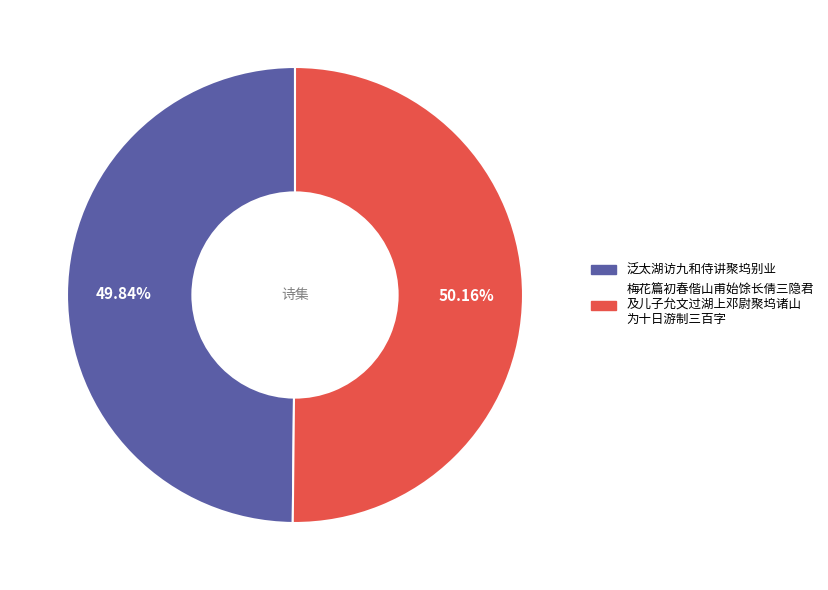

What percentage is the 泛太湖访九和侍讲聚坞别业 slice, to the nearest percent?

50%